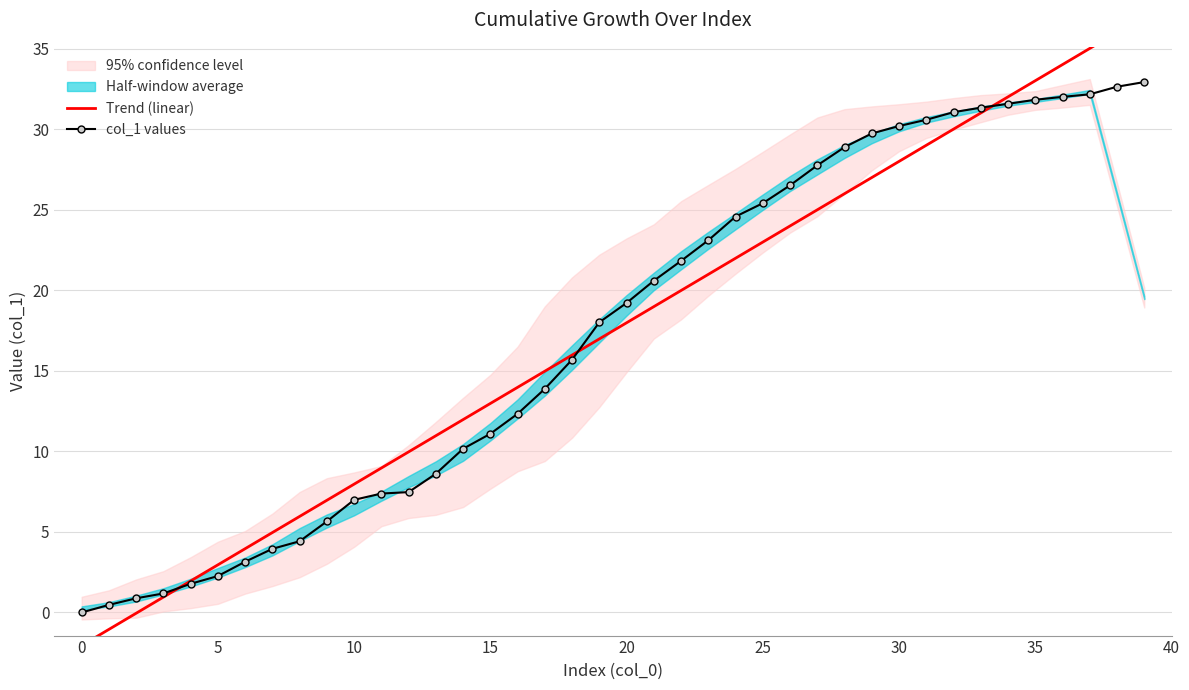

True or false: col_1 values and Trend (linear) intersect in this chart.

True